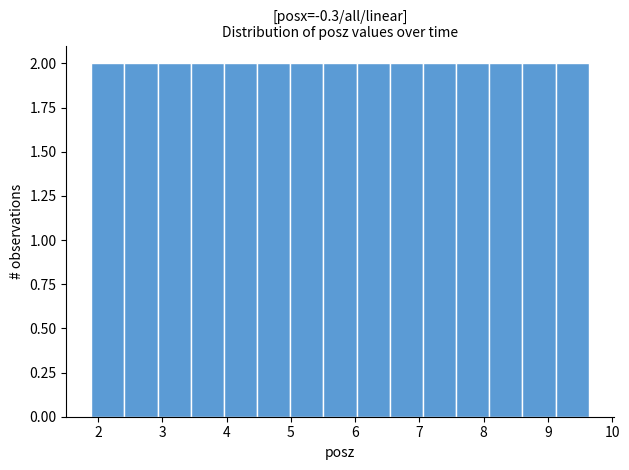

Reading left to right, list every bar in this chart as the range it spans on the x-axis followed by its height. Neither the bar edges nor the heights are printed on the chart, so give them approximately, as read against the axes.

1.9 to 2.4: 2
2.4 to 2.9: 2
2.9 to 3.4: 2
3.4 to 4.0: 2
4.0 to 4.5: 2
4.5 to 5.0: 2
5.0 to 5.5: 2
5.5 to 6.0: 2
6.0 to 6.5: 2
6.5 to 7.1: 2
7.1 to 7.6: 2
7.6 to 8.1: 2
8.1 to 8.6: 2
8.6 to 9.1: 2
9.1 to 9.6: 2